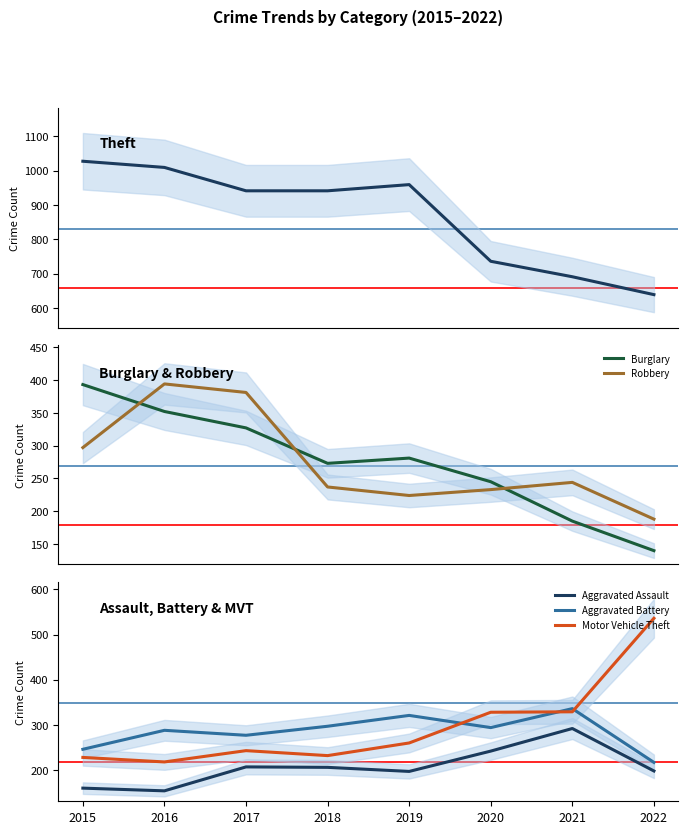

Which category has the highest value across all series?

2015